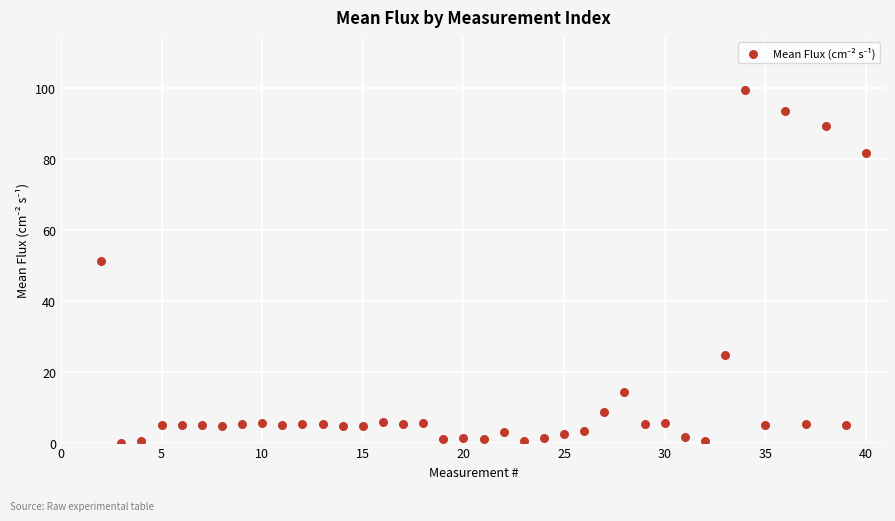

What Y value in the scatter plot is closest to 49?

51.2